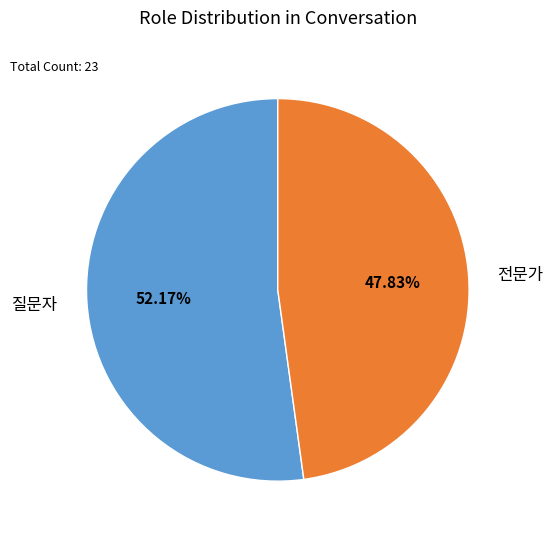

What is the ratio of the value at 질문자 to the value at 전문가?

1.1